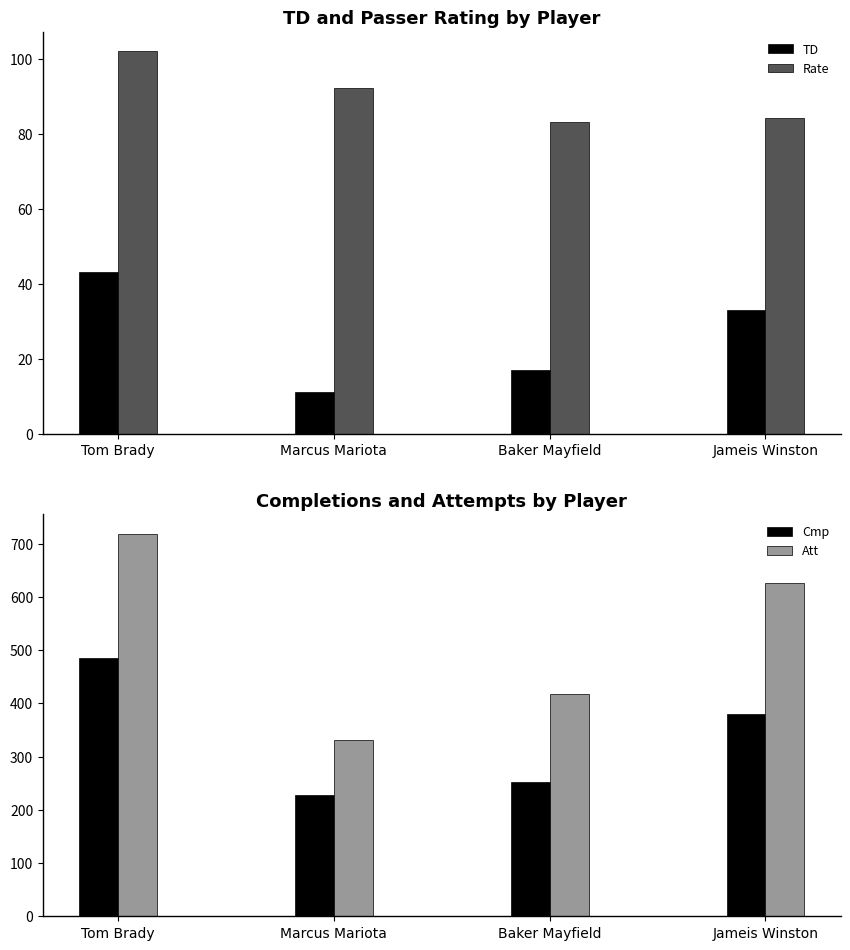

How many categories are shown in the chart?

4